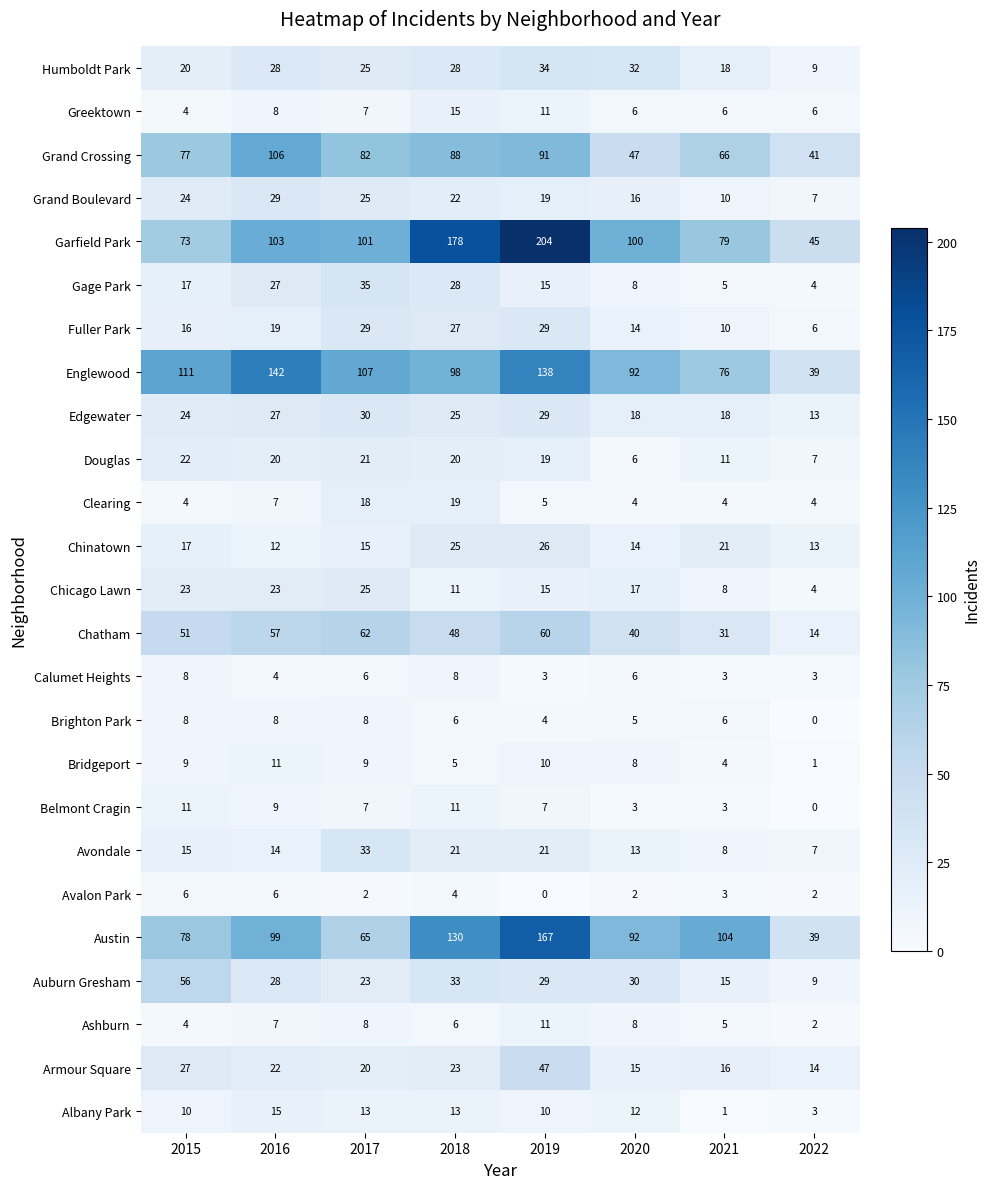

Rank the categories by Auburn Gresham value from highest to lowest.

2015, 2018, 2020, 2019, 2016, 2017, 2021, 2022